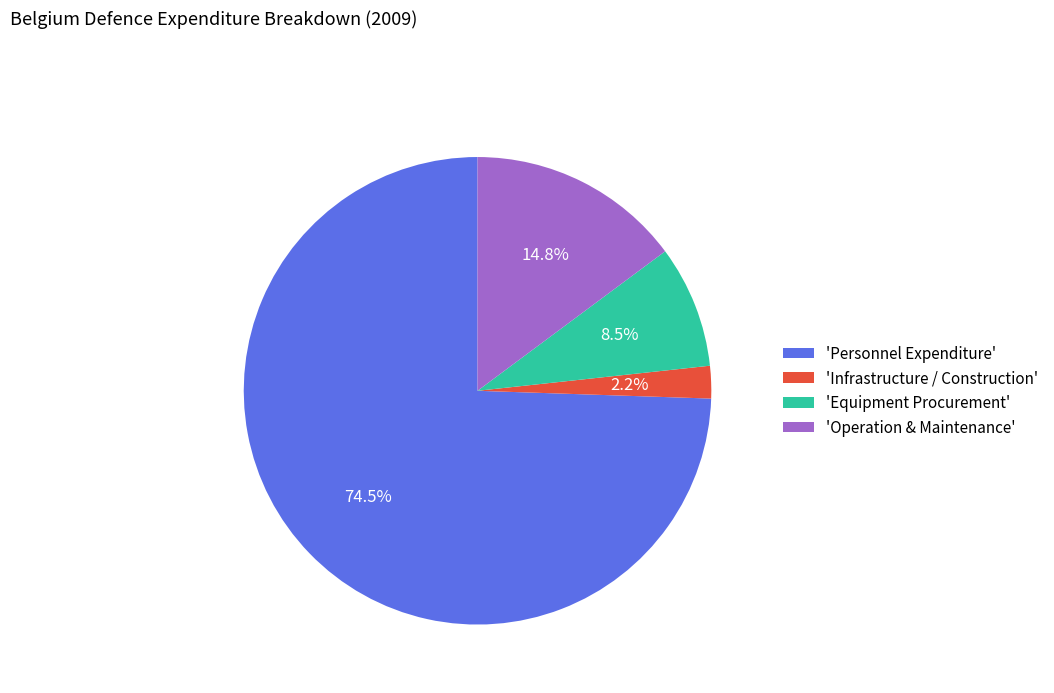

To the nearest percent, what is the average slice percentage?

25%